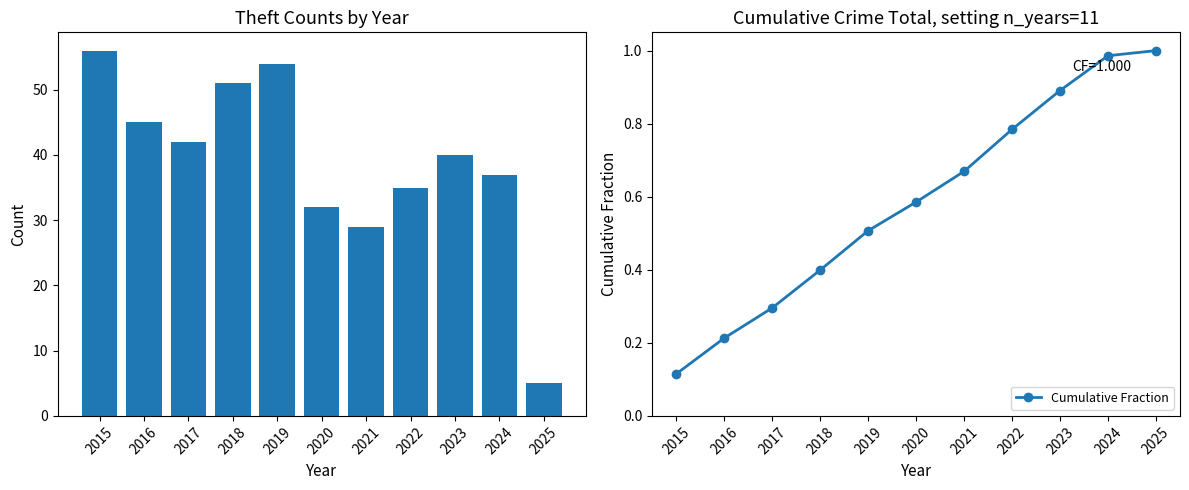

What is the average value of the Cumulative Fraction series?

0.6